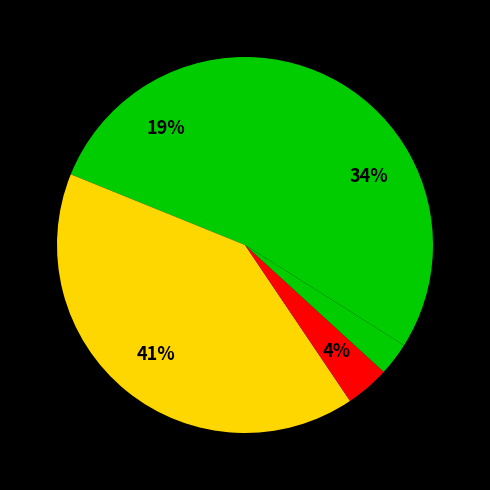

How many slices are in this pie chart?

5